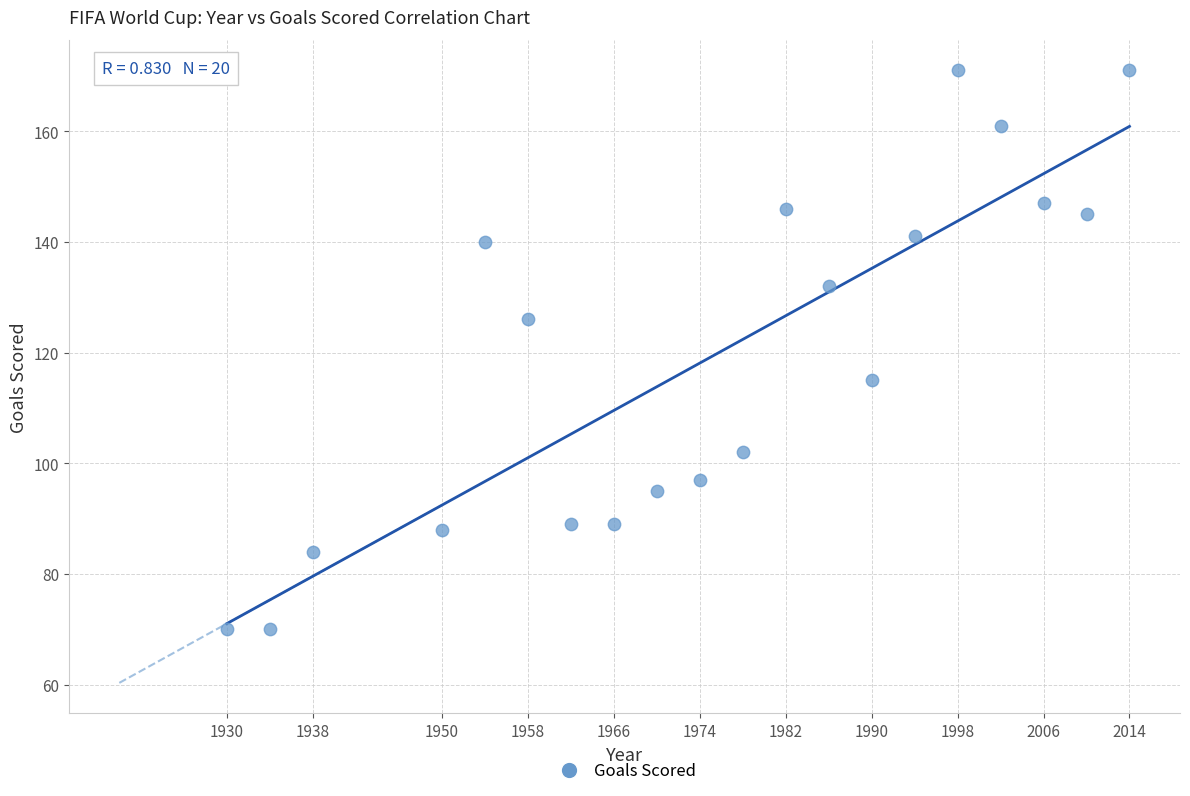

What is the range of Y values (max minus min)?

101